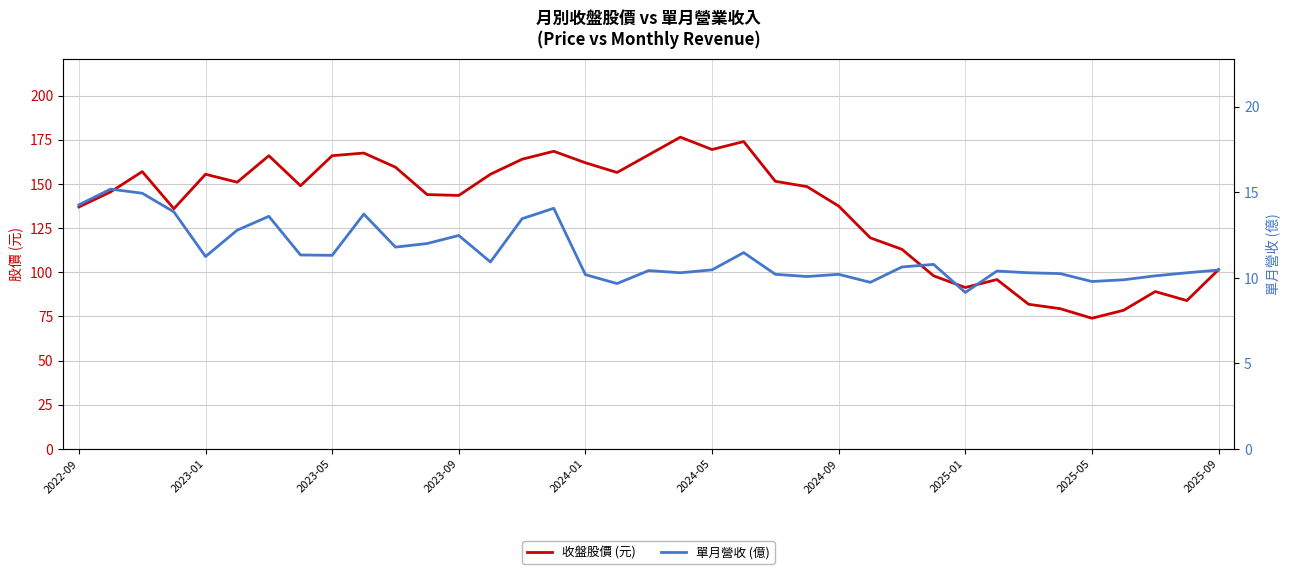

What are all the series names shown in the legend?

收盤股價 (元), 單月營收 (億)